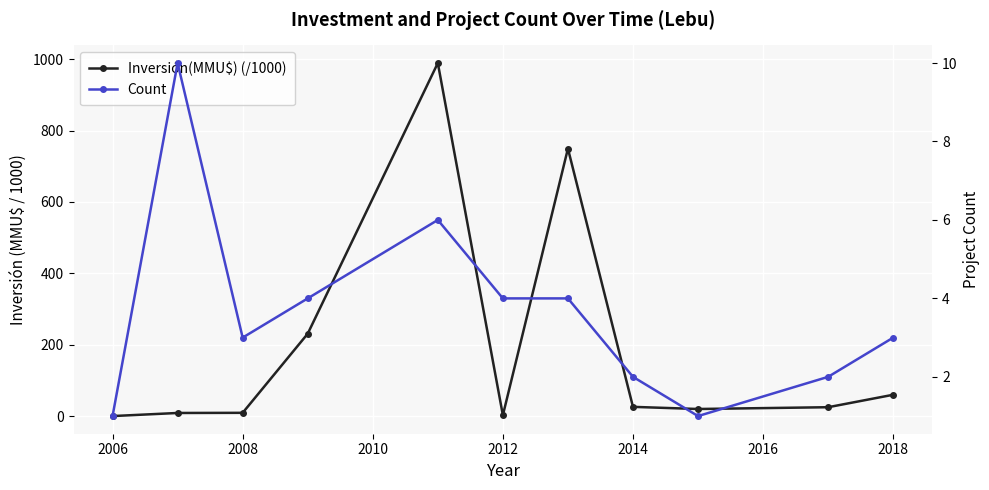

How many data points in Inversión(MMU$) (/1000) are above 25?

5